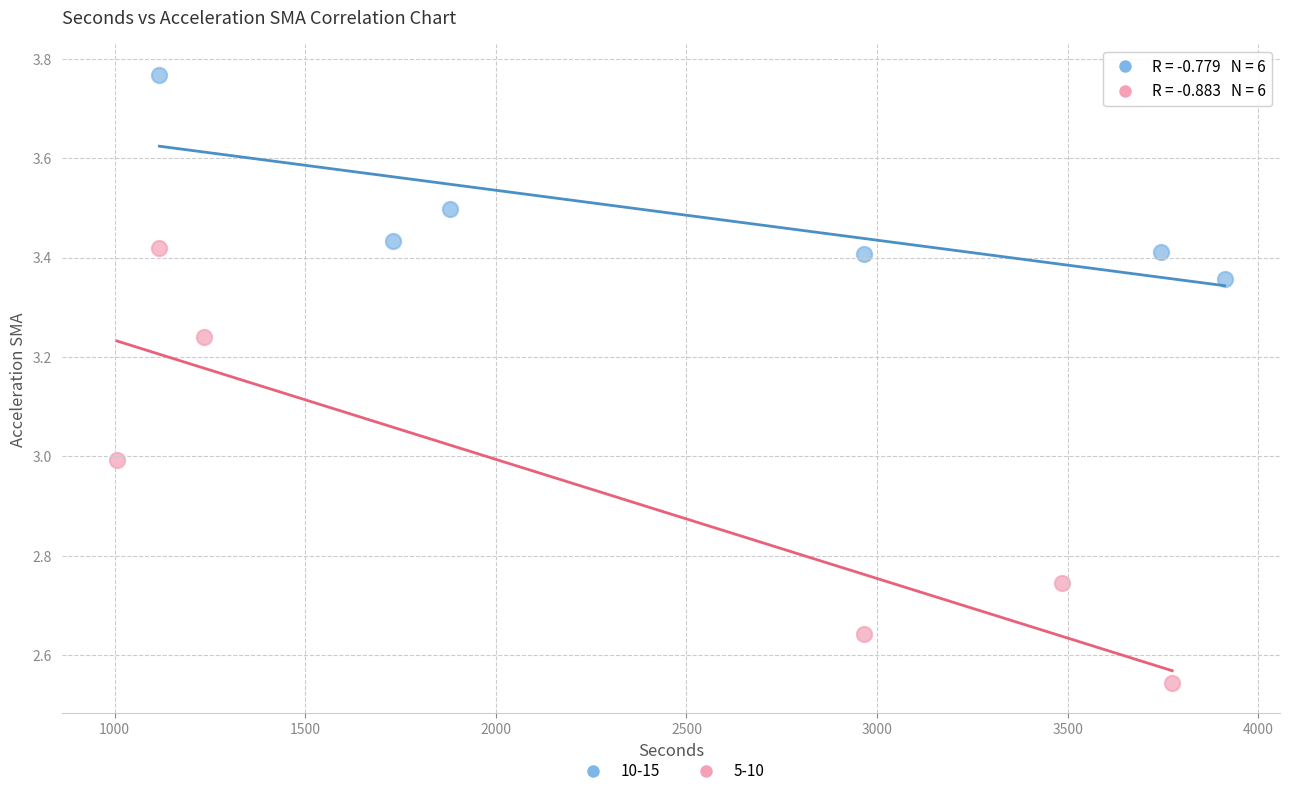

Which series reaches the maximum Y coordinate?

10-15